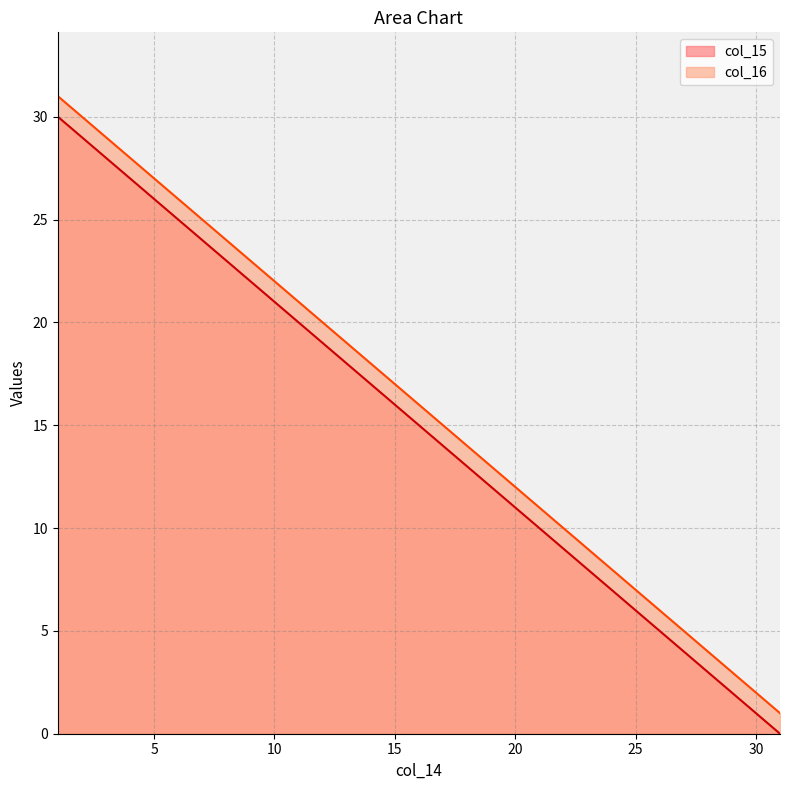

Is it true that col_15 equals -11 at 31?

False